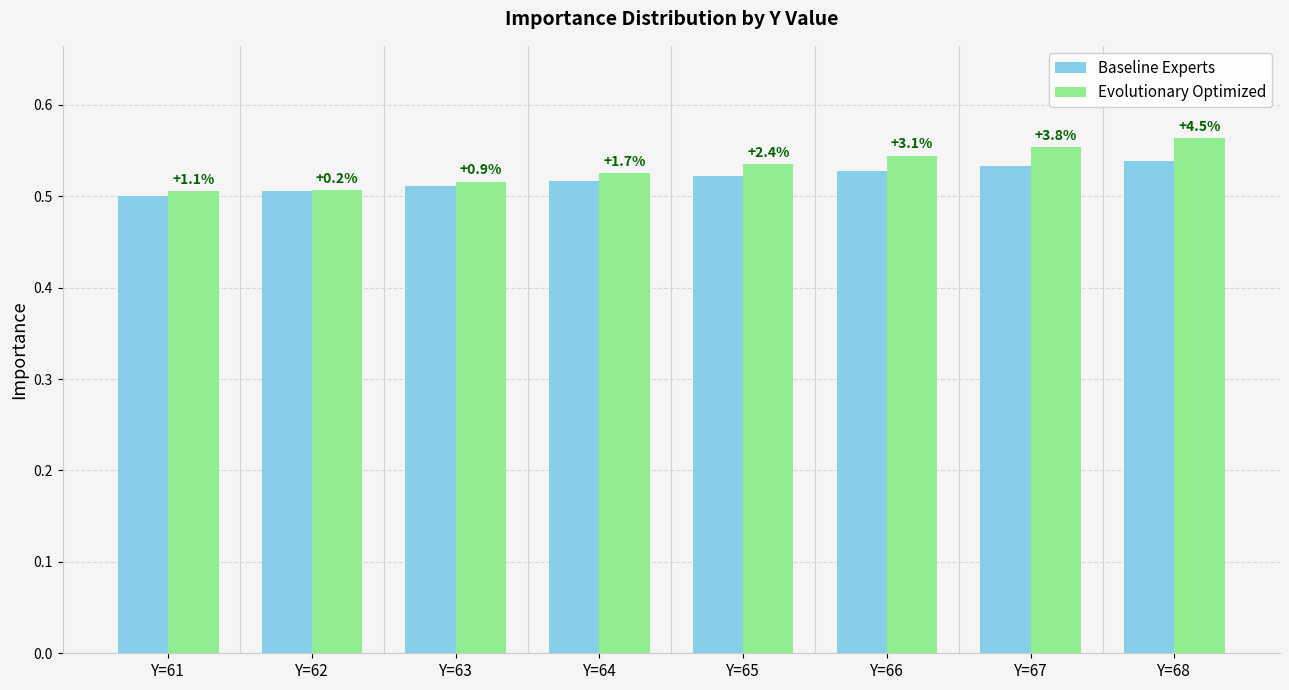

The Evolutionary Optimized series shows 0.5 at Y=63. True or false?

True